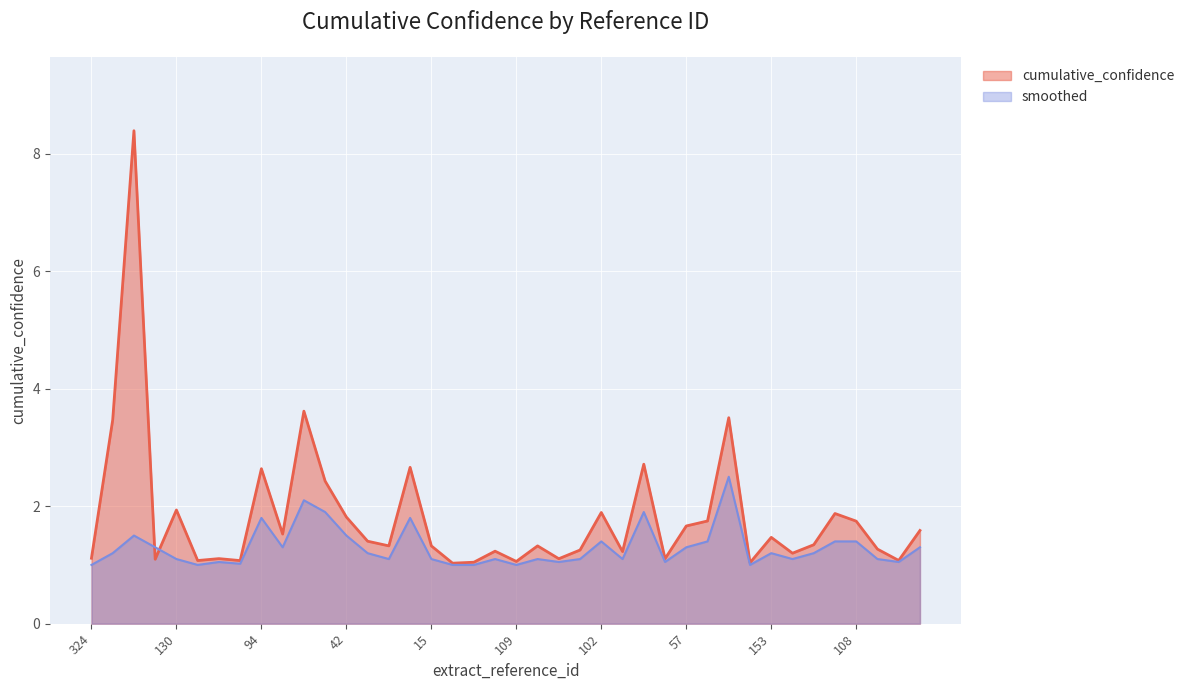

What position from the right is 257?

34